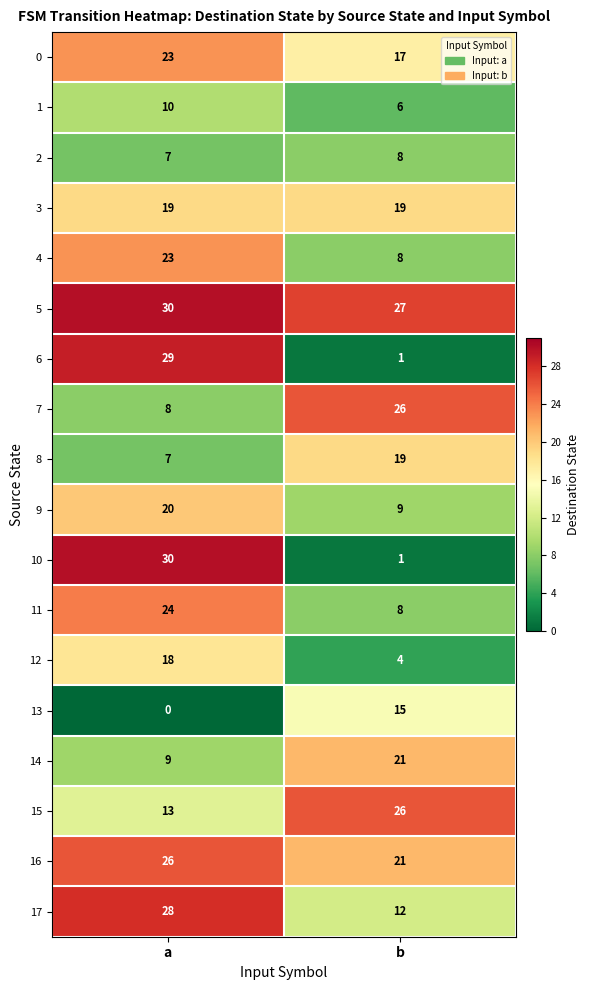

List the labels in order of 8 value, largest first.

b, a